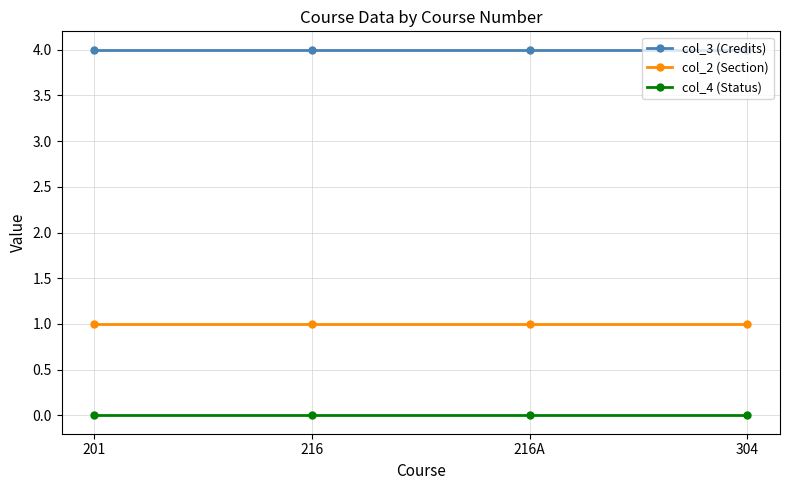

At how many categories does at least one series exceed 1?

4